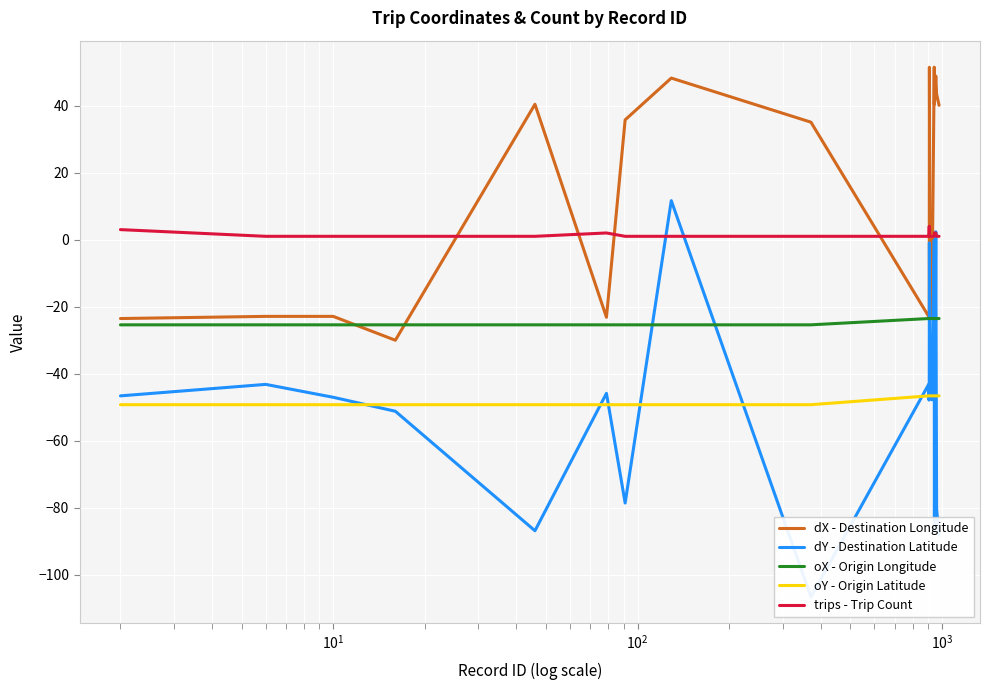

What are all the series names shown in the legend?

dX - Destination Longitude, dY - Destination Latitude, oX - Origin Longitude, oY - Origin Latitude, trips - Trip Count